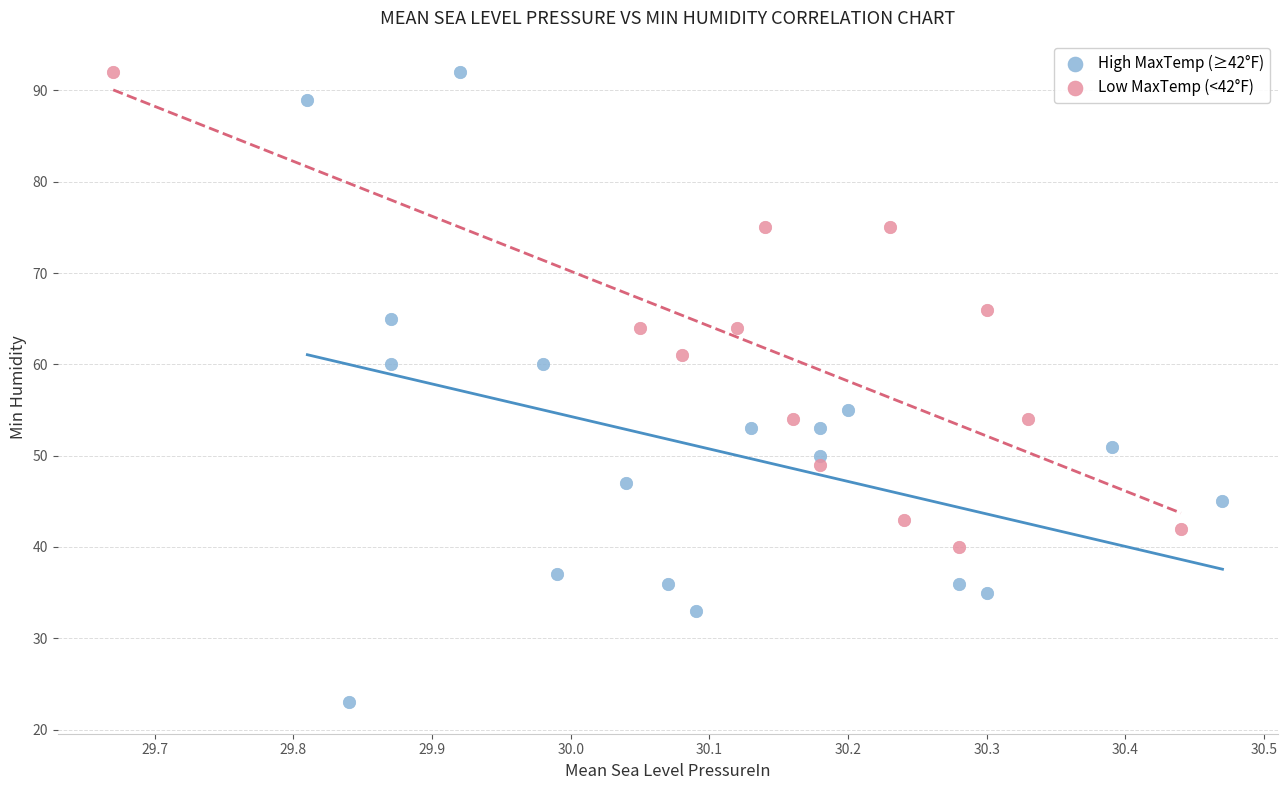

Which series reaches the minimum Y coordinate?

High MaxTemp (≥42°F)